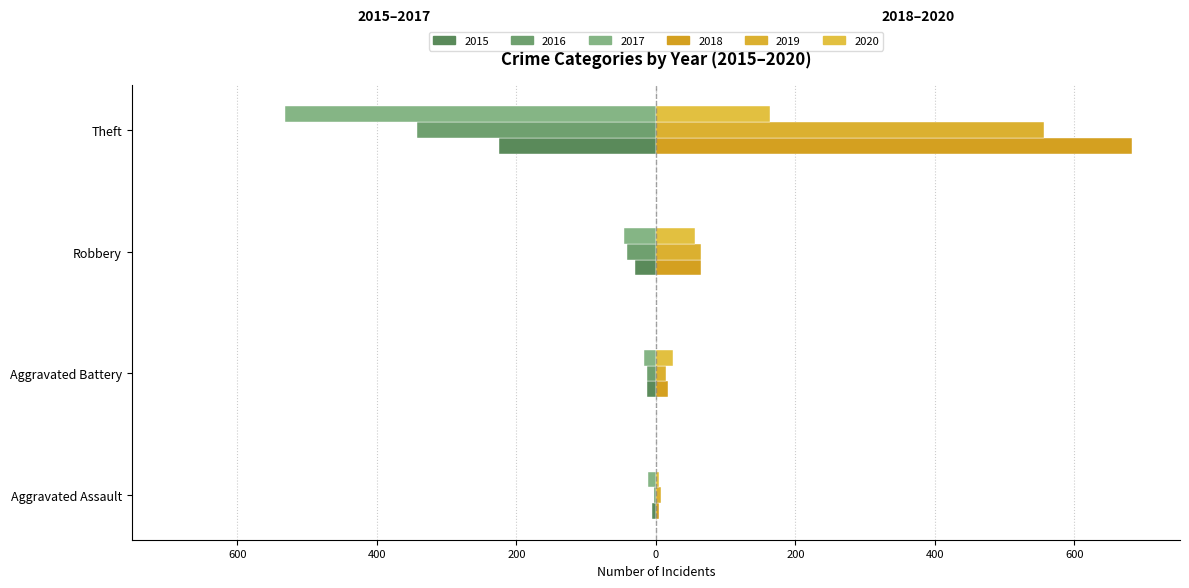

Rank the series at Aggravated Assault from lowest to highest value.

2017, 2015, 2016, 2018, 2020, 2019